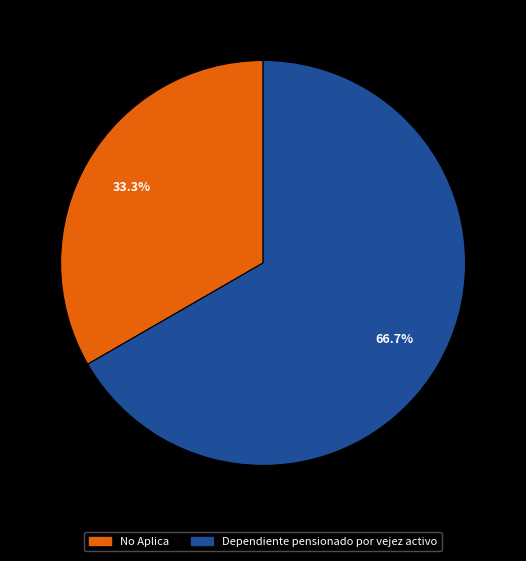

Combined, do Dependiente pensionado por vejez activo and No Aplica account for over 50%?

Yes